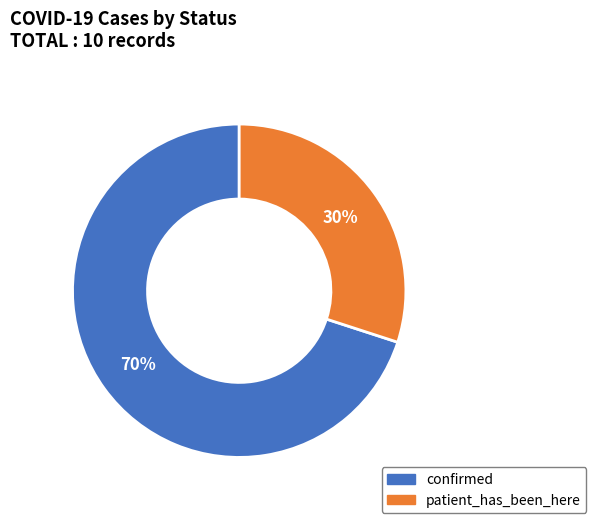

Do confirmed and patient_has_been_here together represent more than half of the pie?

Yes